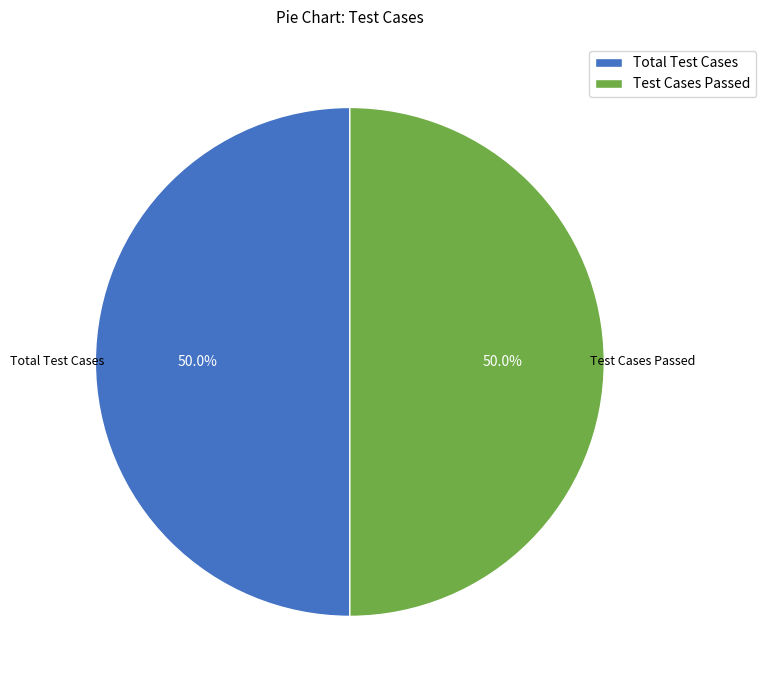

Combined, do Test Cases Passed and Total Test Cases account for over 50%?

Yes